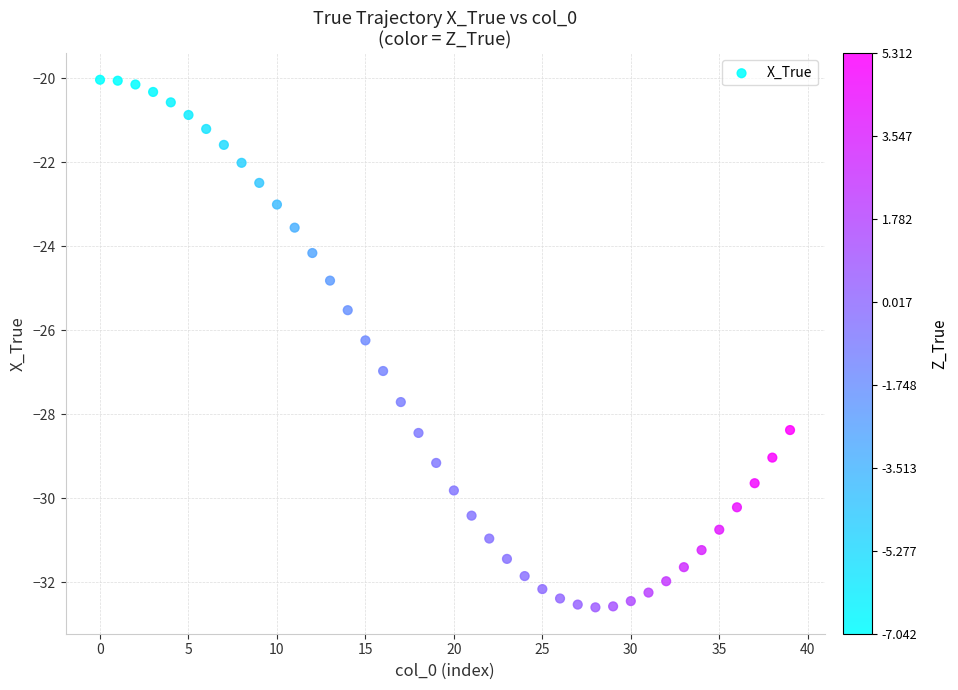

What is the range of Y values (max minus min)?

12.6